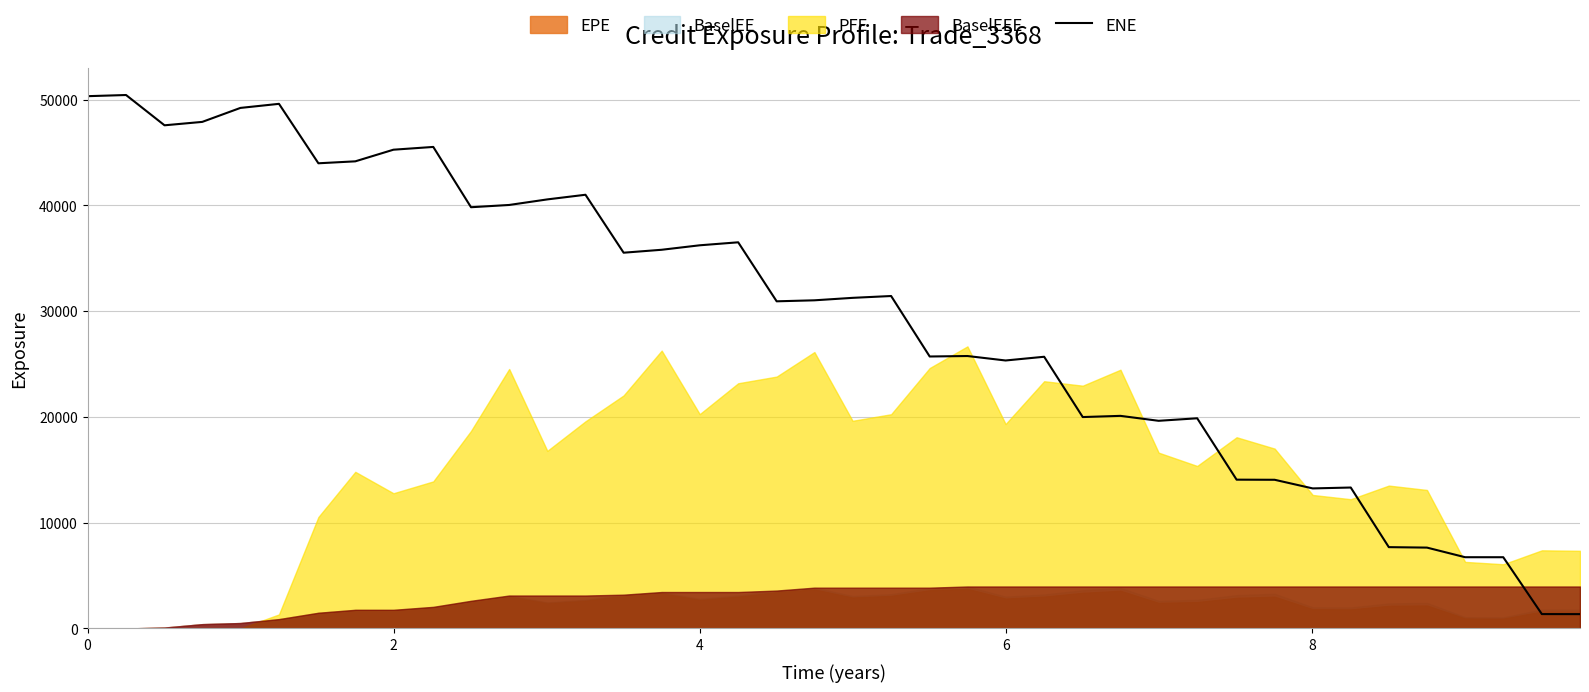

How many points are higher than both their immediate neighbors (excluding endpoints)?

11